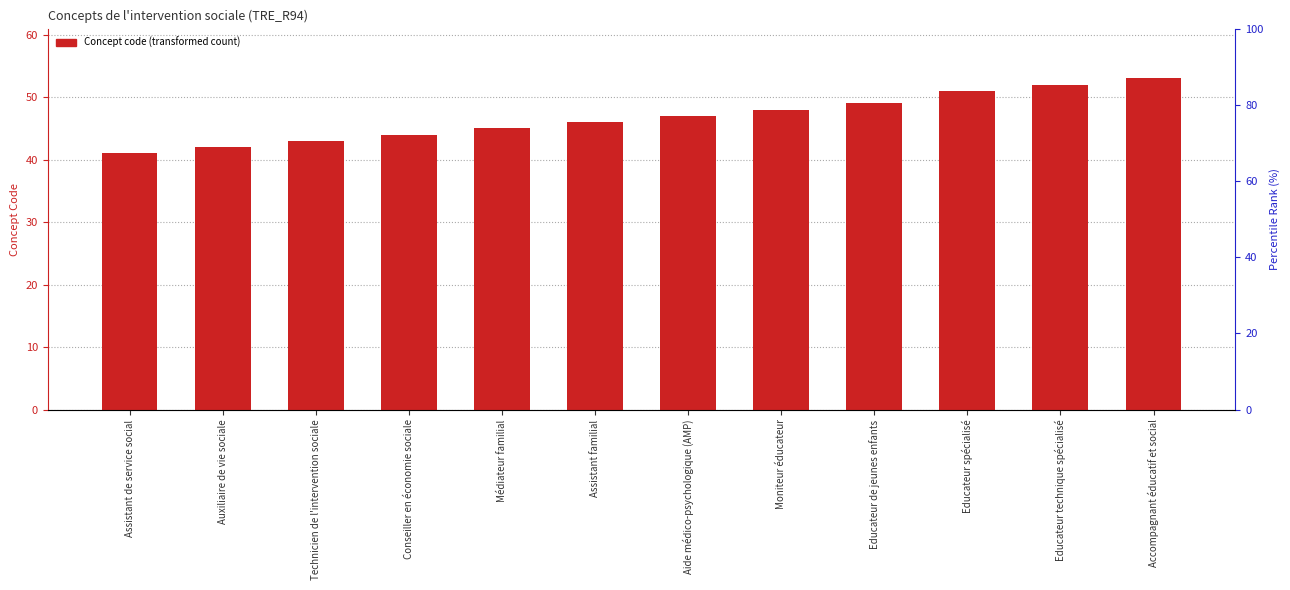

What is the value of the 9th bar from the left?

49